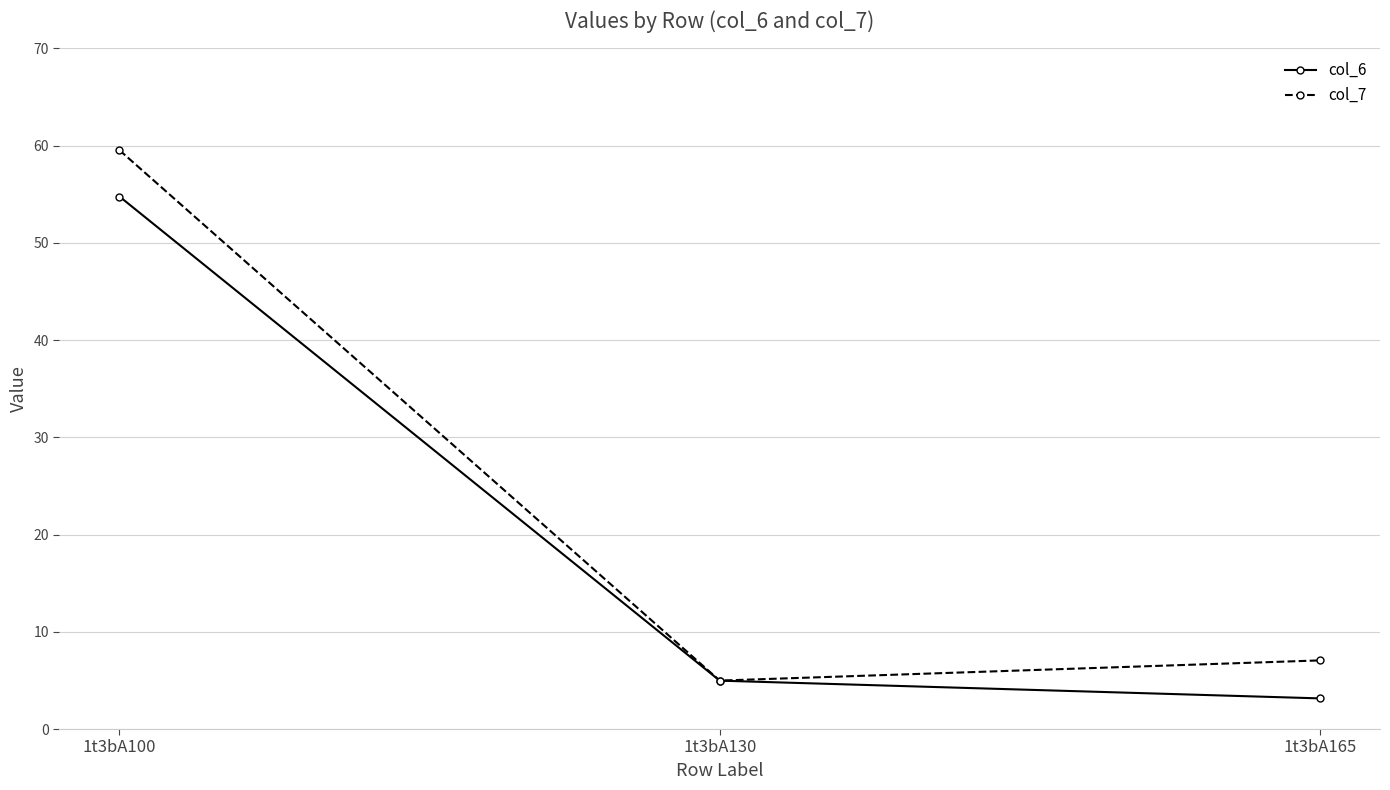

Which category has the lowest value across all series?

1t3bA165